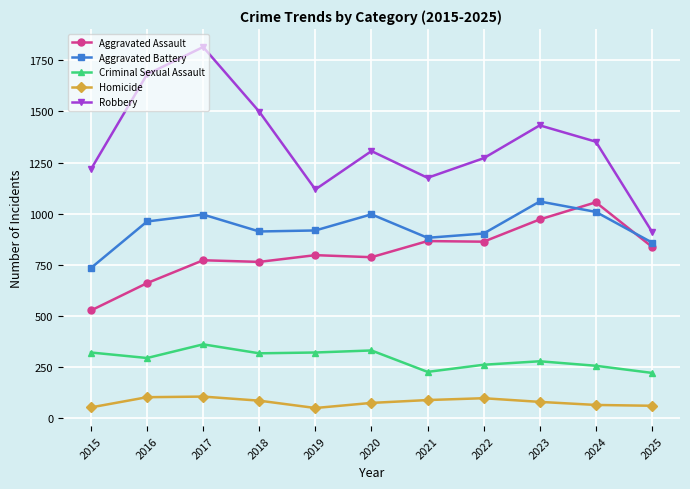

Which series has the largest total across all categories?

Robbery